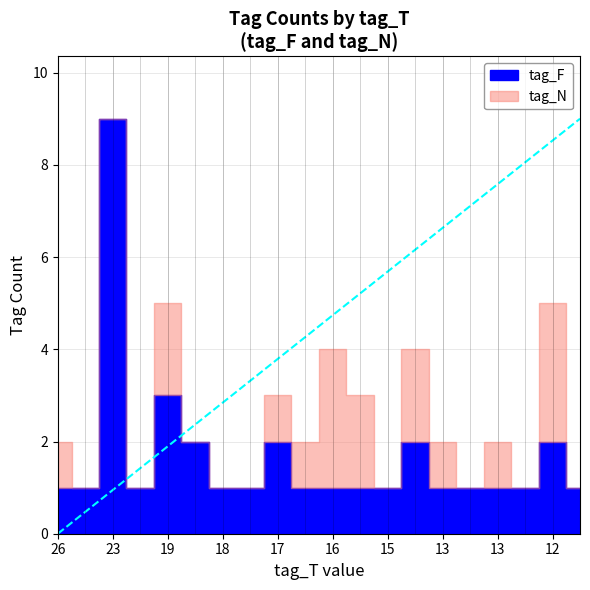

Which series has the widest spread of values?

tag_F